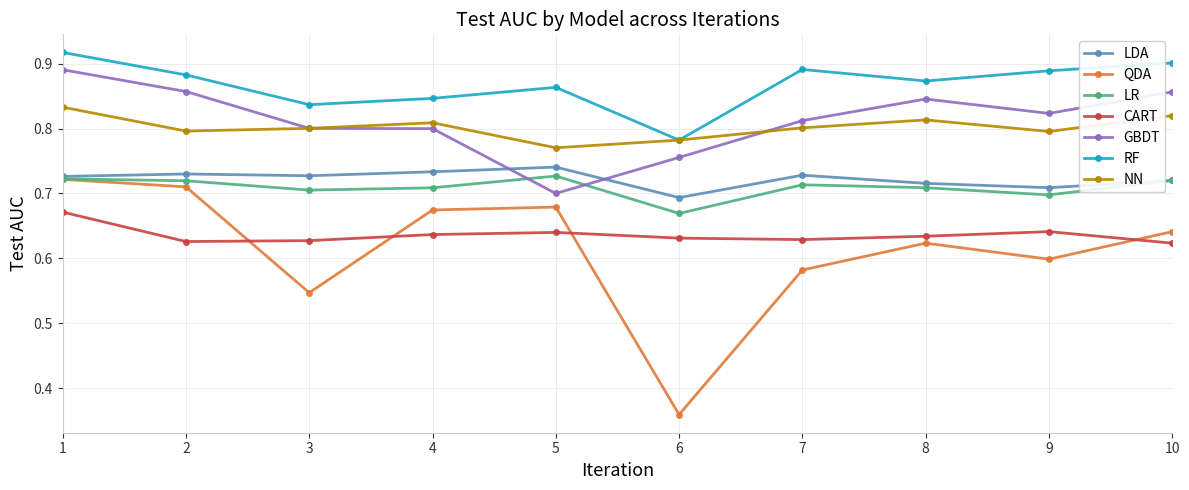

True or false: CART and GBDT intersect in this chart.

False